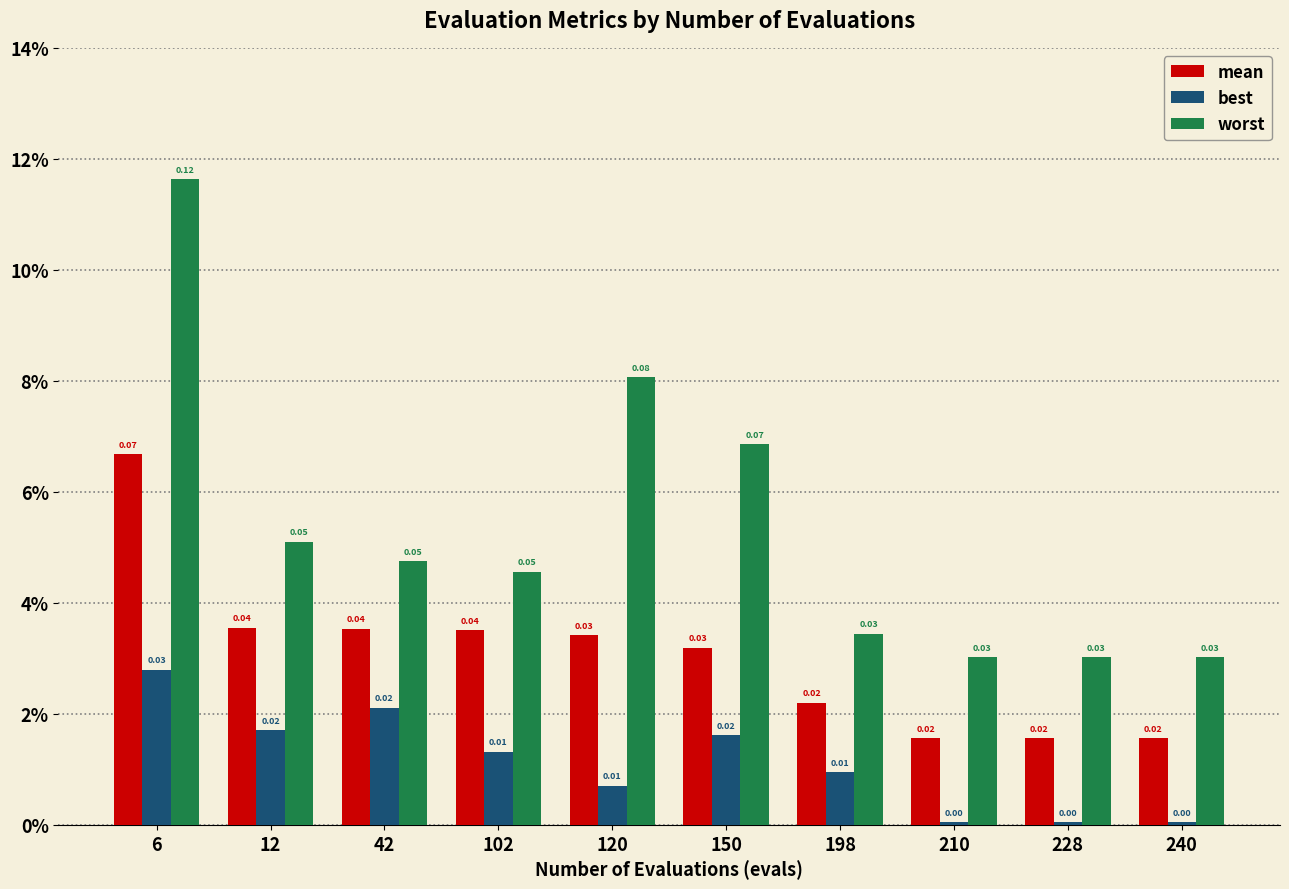

Between 102 and 150, which is larger?

102